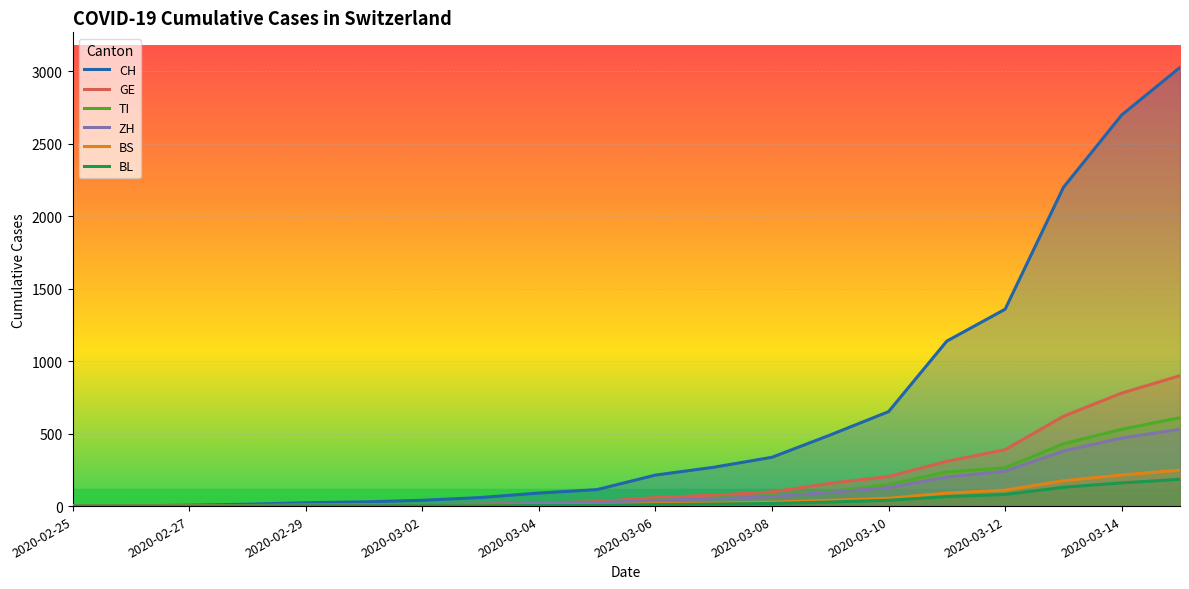

True or false: BL and TI intersect in this chart.

False